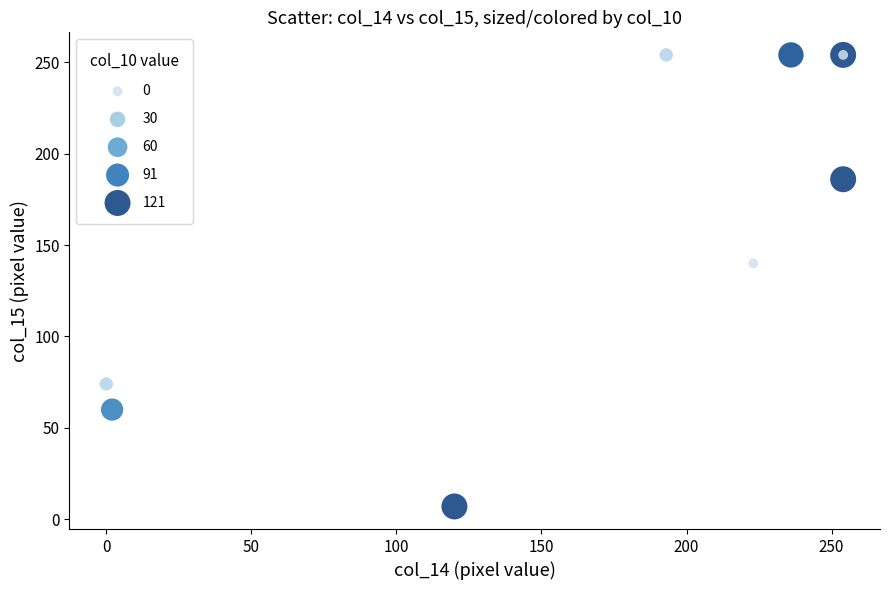

What Y value in the scatter plot is closest to 130?

140